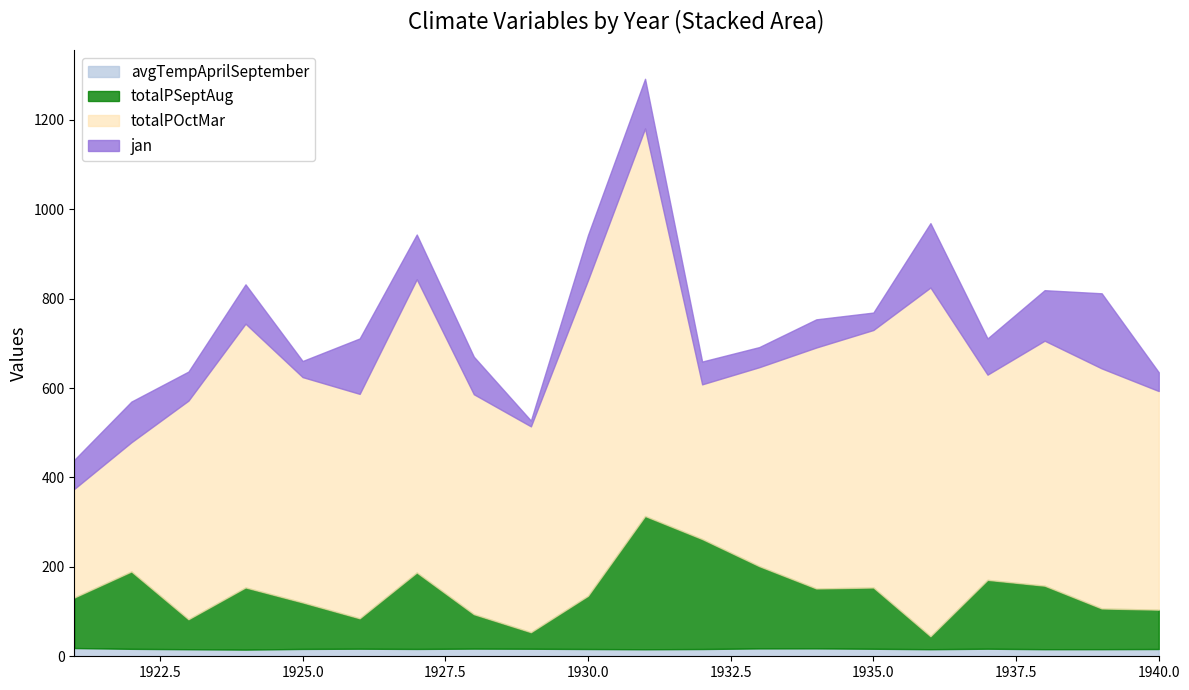

Which category has the lowest value in the totalPOctMar series?

1921